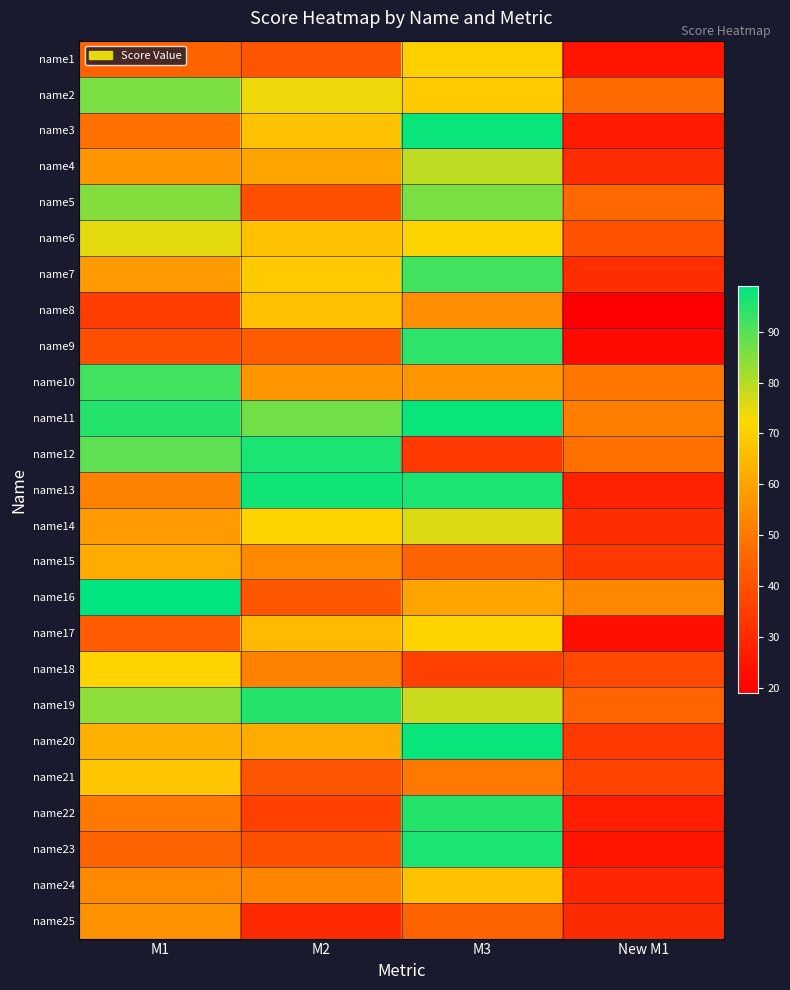

What is the spread (max minus min) of values at New M1?

34.6